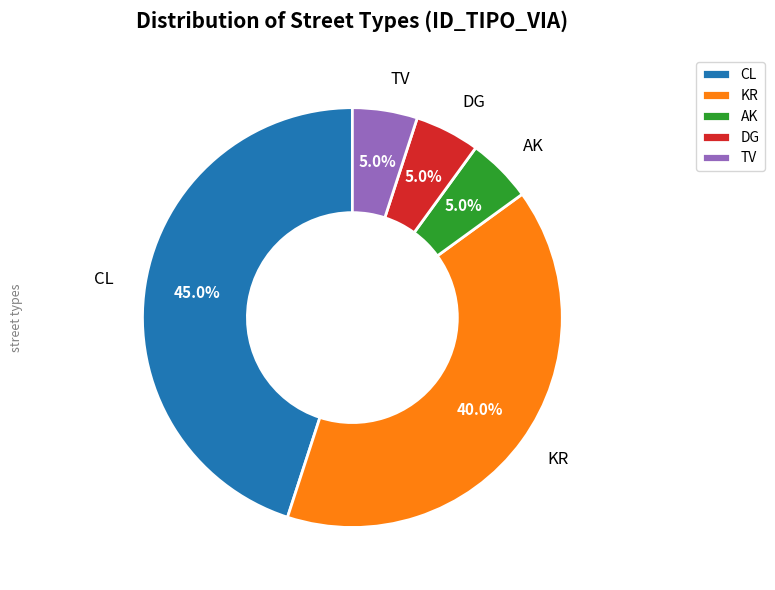

Does AK represent more than half of the total?

No